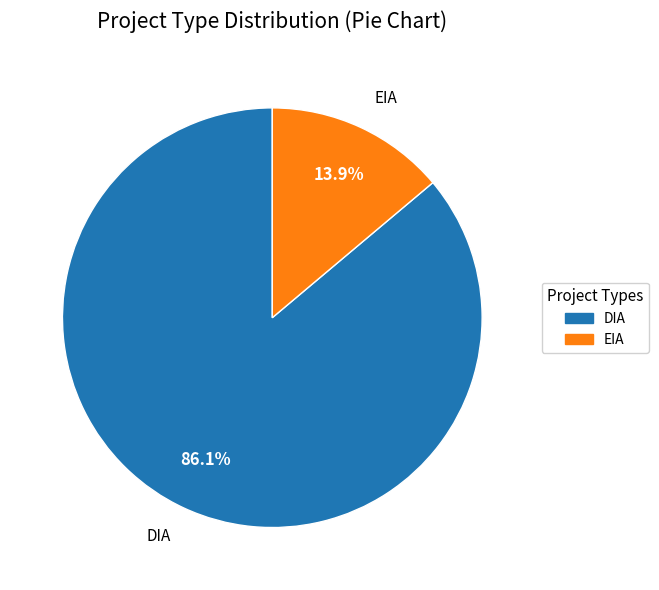

Which slice is the largest?

DIA